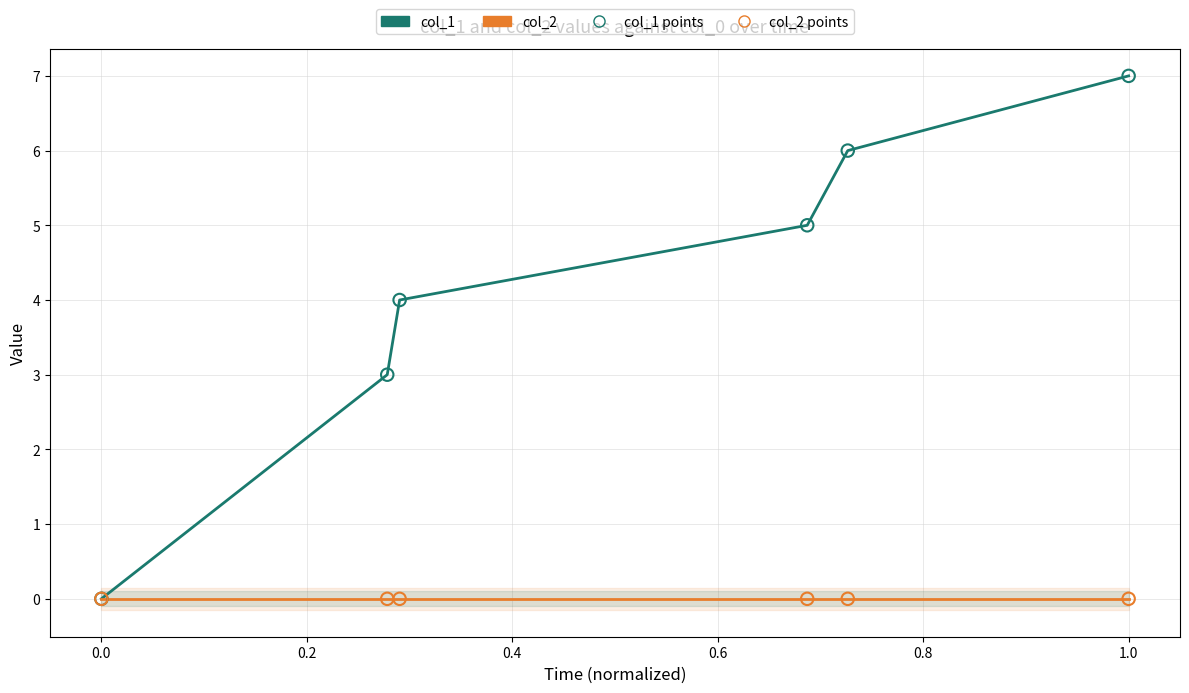

What are all the series names shown in the legend?

col_1, col_2